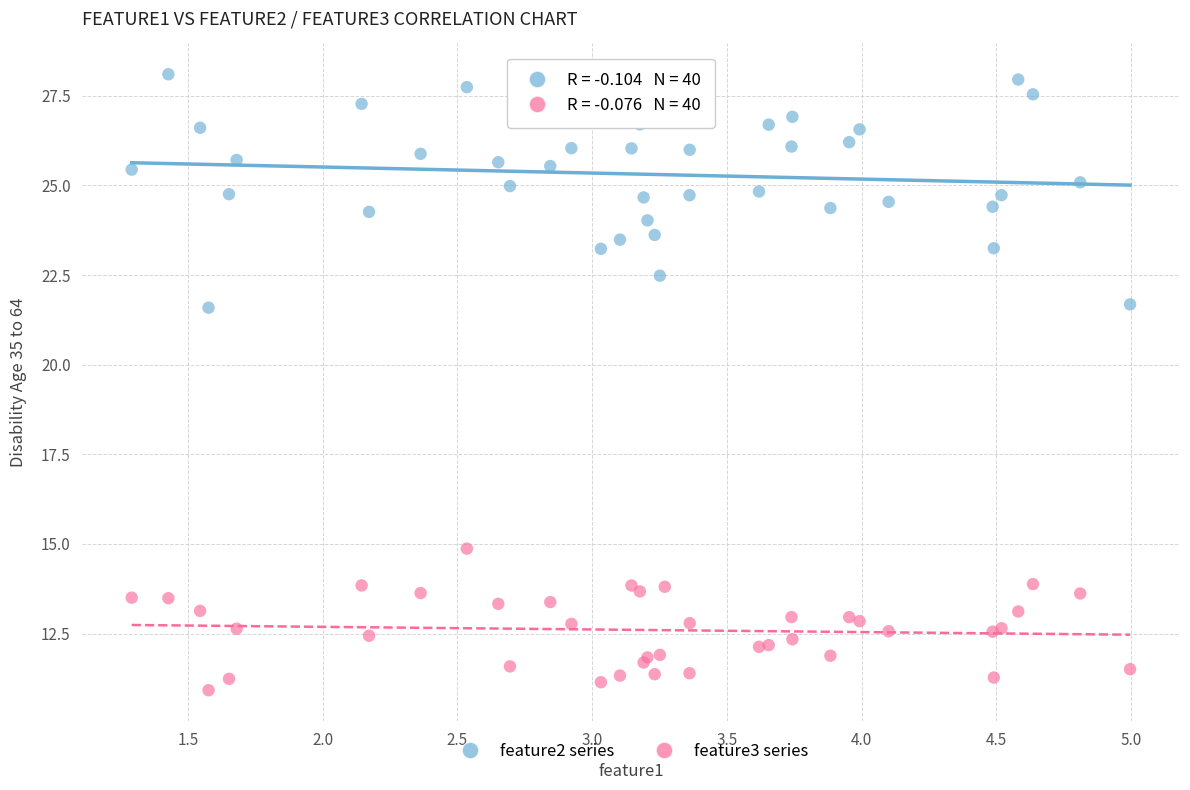

Which series reaches the minimum Y coordinate?

feature3 series